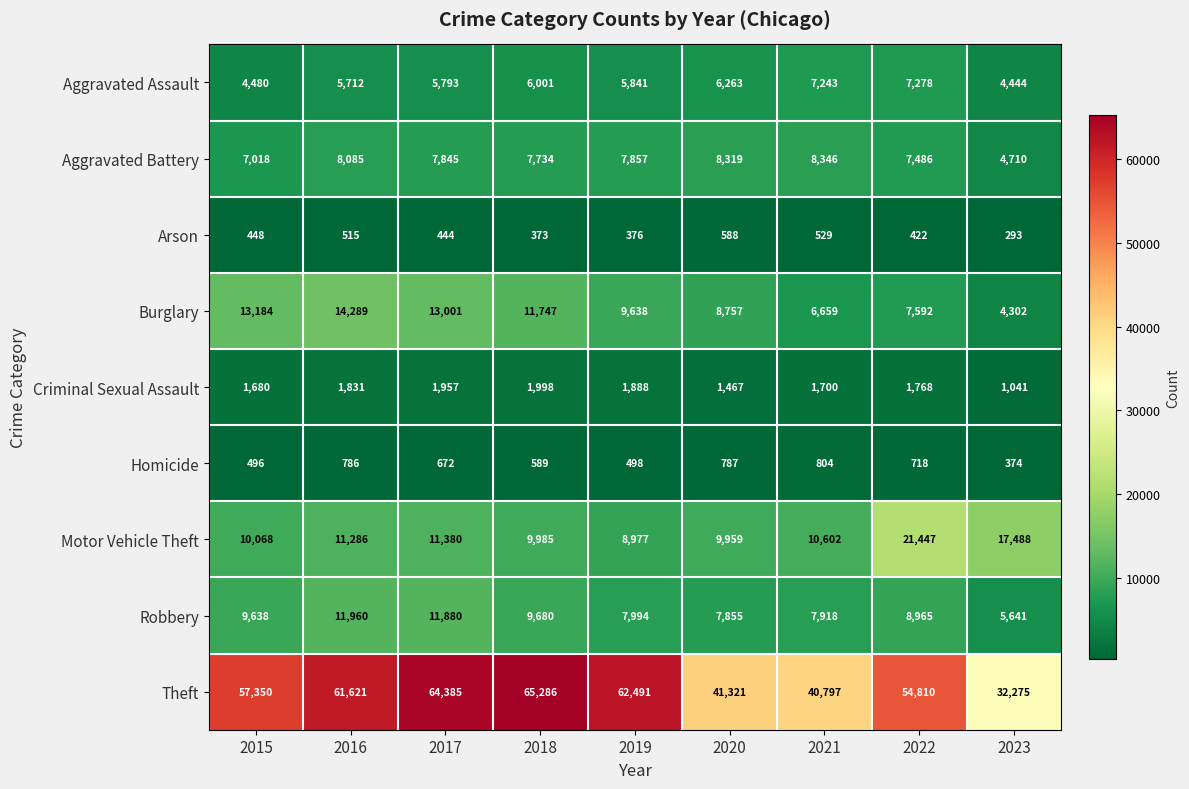

What is the sum of all Robbery values?

81531